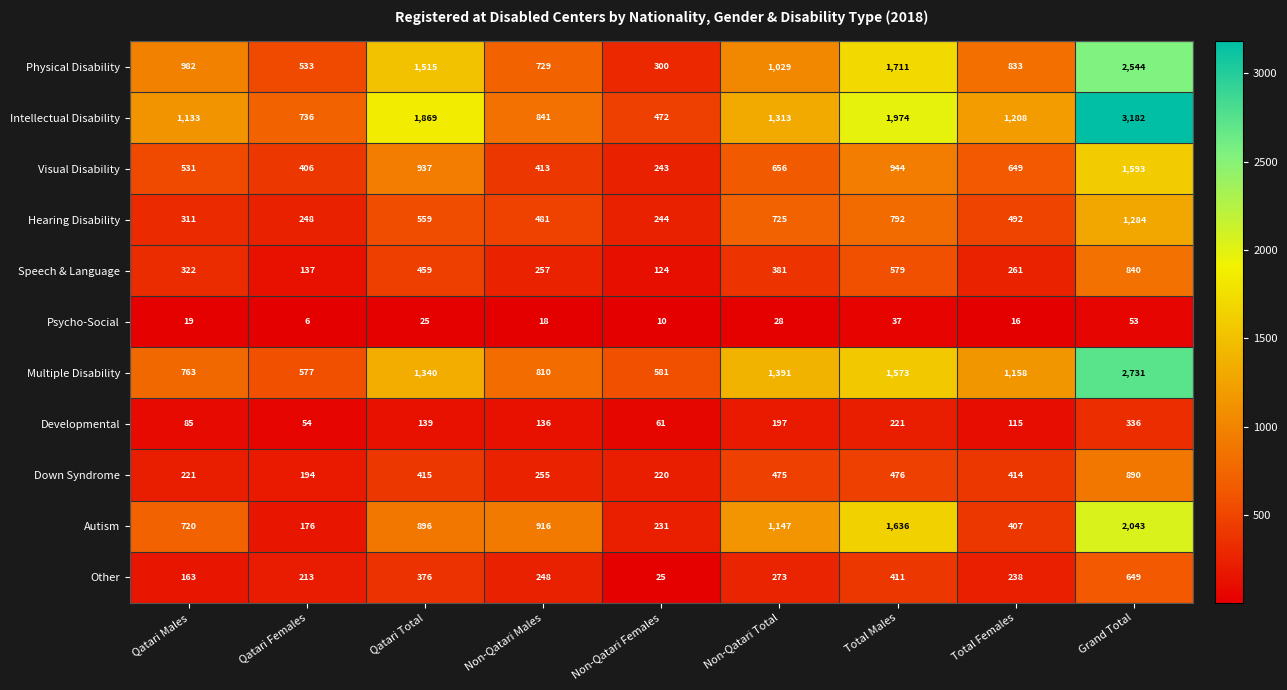

Which series has the widest spread of values?

Intellectual Disability